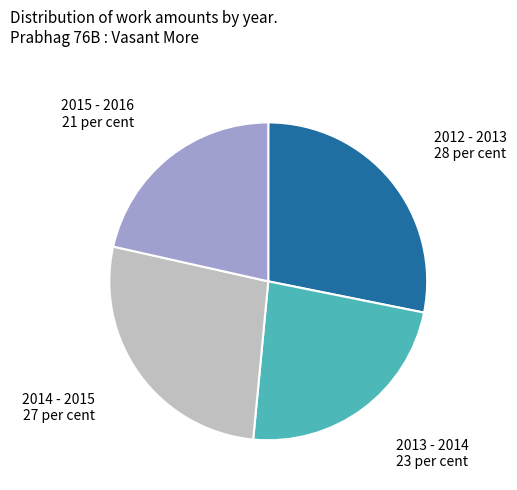

Does any single category account for the majority?

No